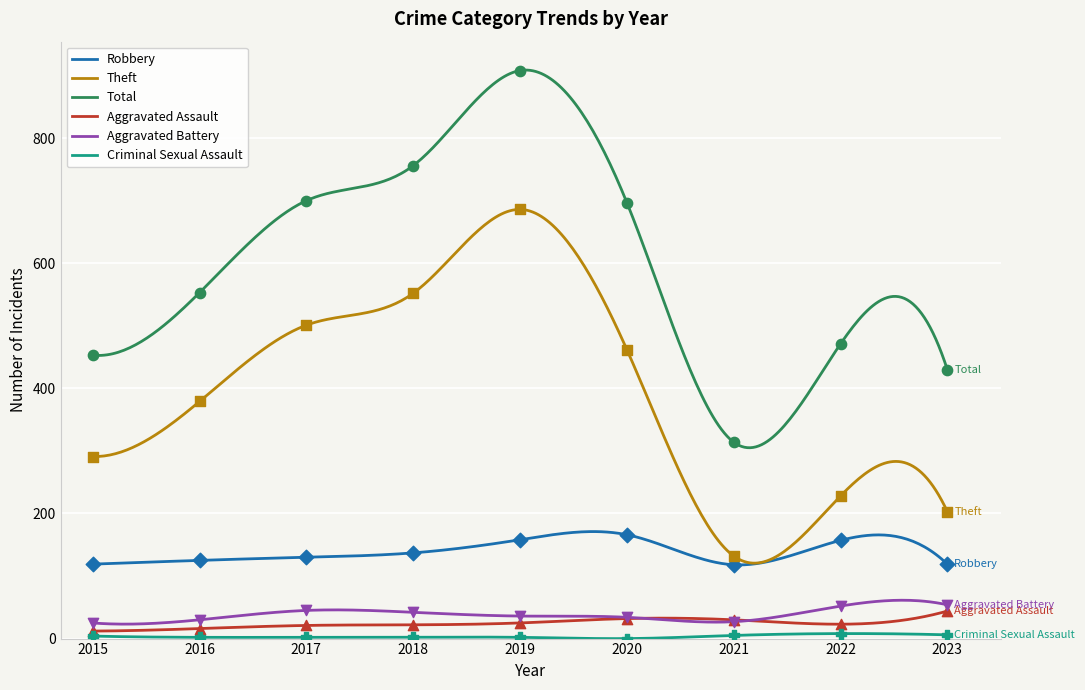

Is the value of Criminal Sexual Assault at 2016 greater than the value of Aggravated Battery at 2020?

No